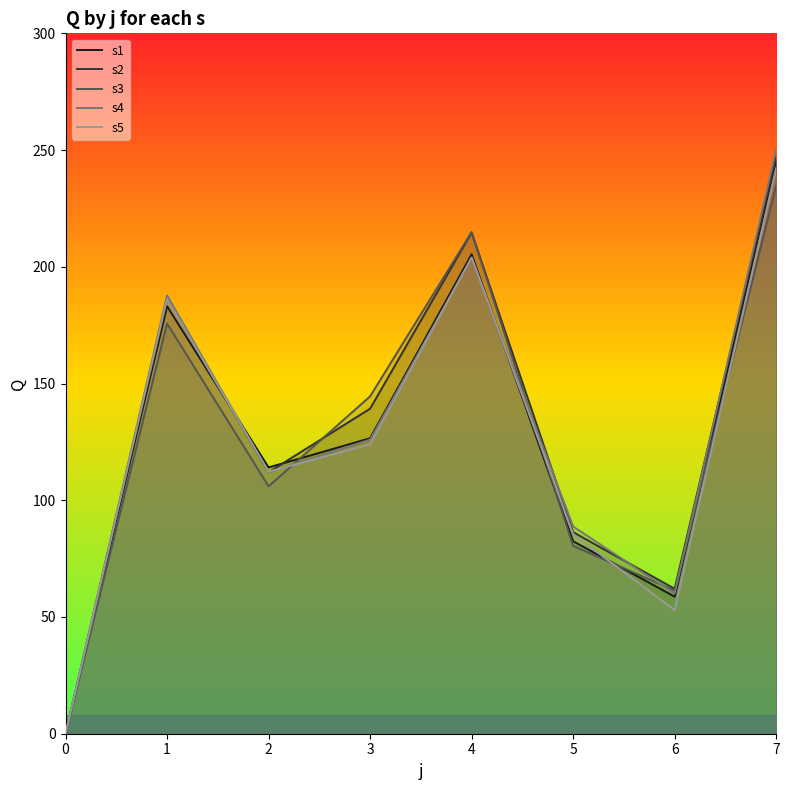

What is the difference between the second highest and second lowest values in the s3 series?

153.6